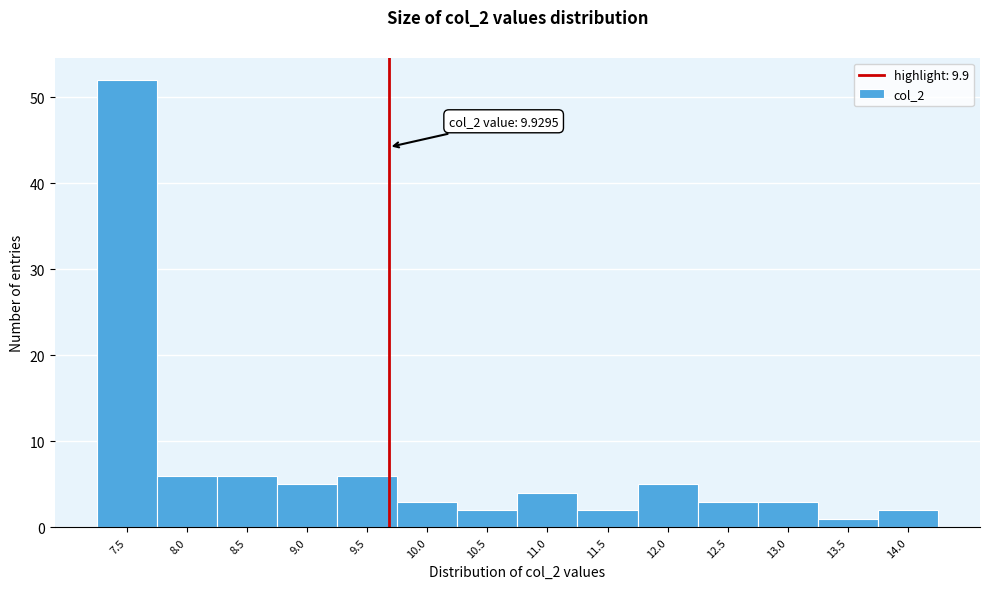

Reading left to right, what are all the values shown in this chart?

7.5=52	8.0=6	8.5=6	9.0=5	9.5=6	10.0=3	10.5=2	11.0=4	11.5=2	12.0=5	12.5=3	13.0=3	13.5=1	14.0=2